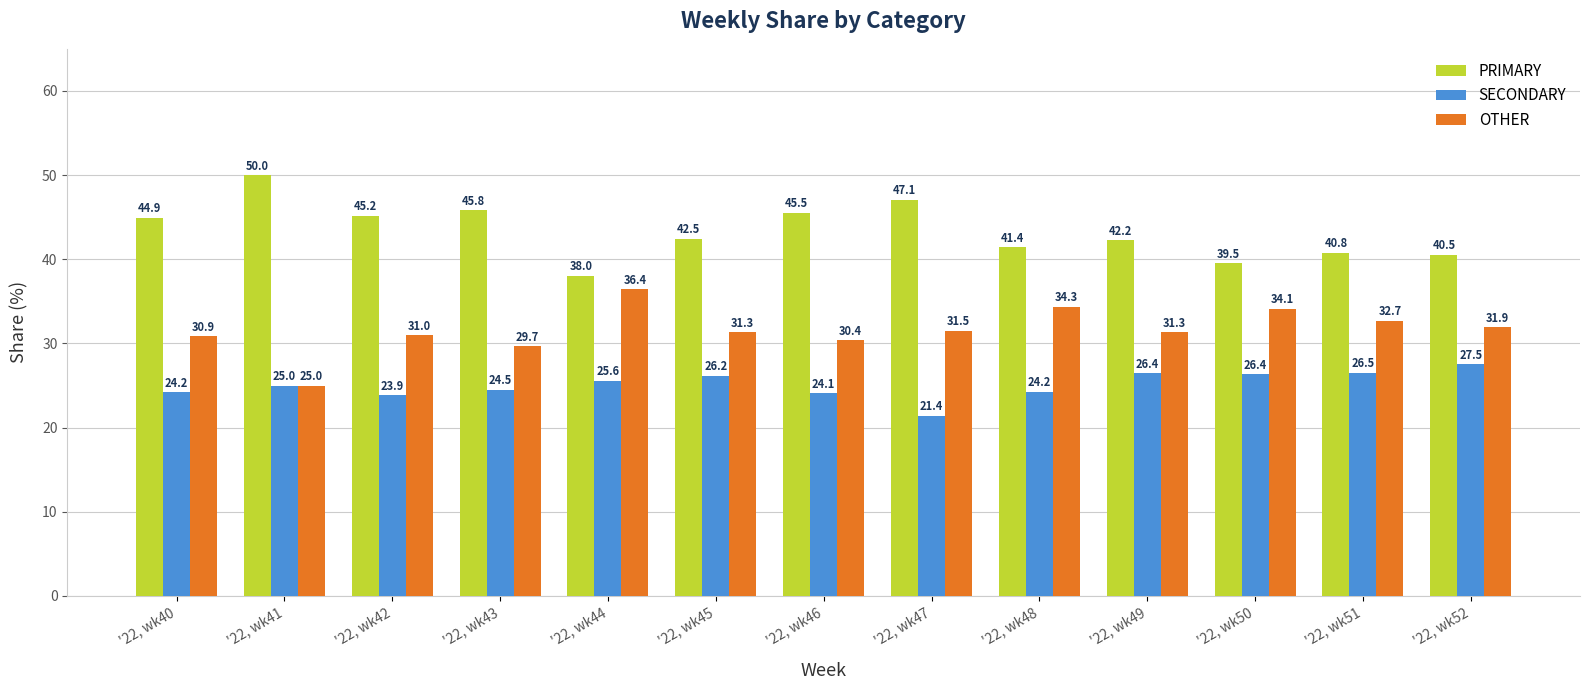

How many values in the OTHER series exceed 31?

8